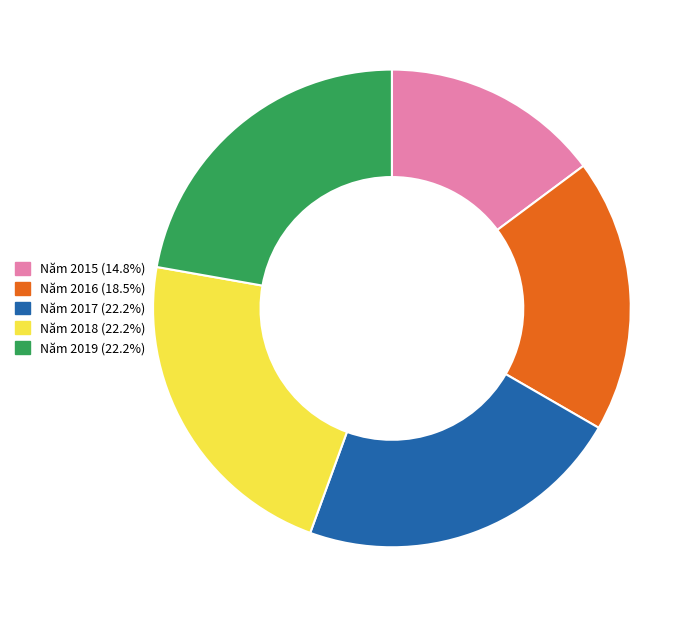

Combined, do Năm 2019 and Năm 2016 account for over 50%?

No